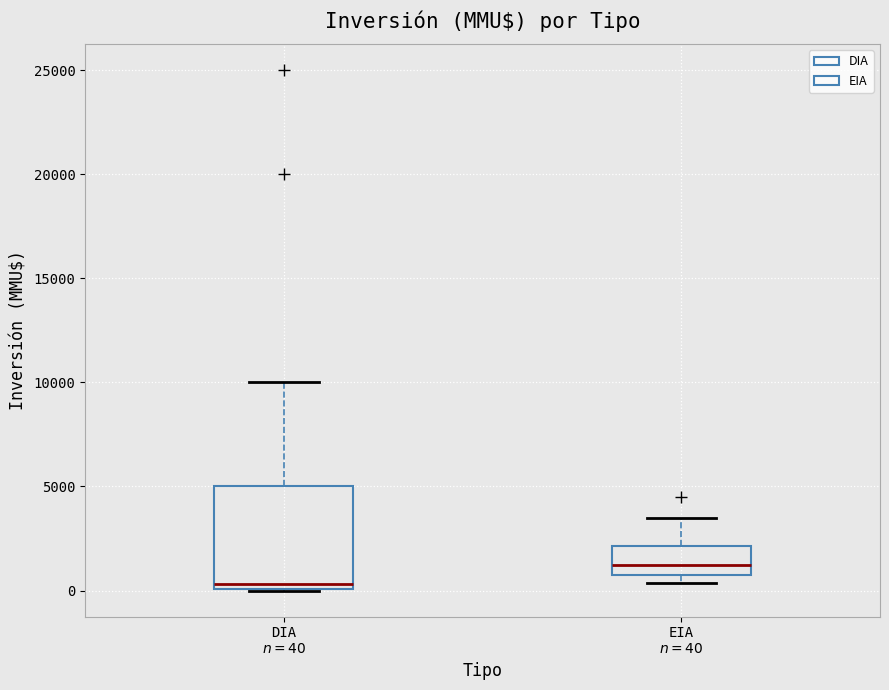

Comparing the boxes themselves (not the whiskers), which one is the tallest?

DIA $n=40$